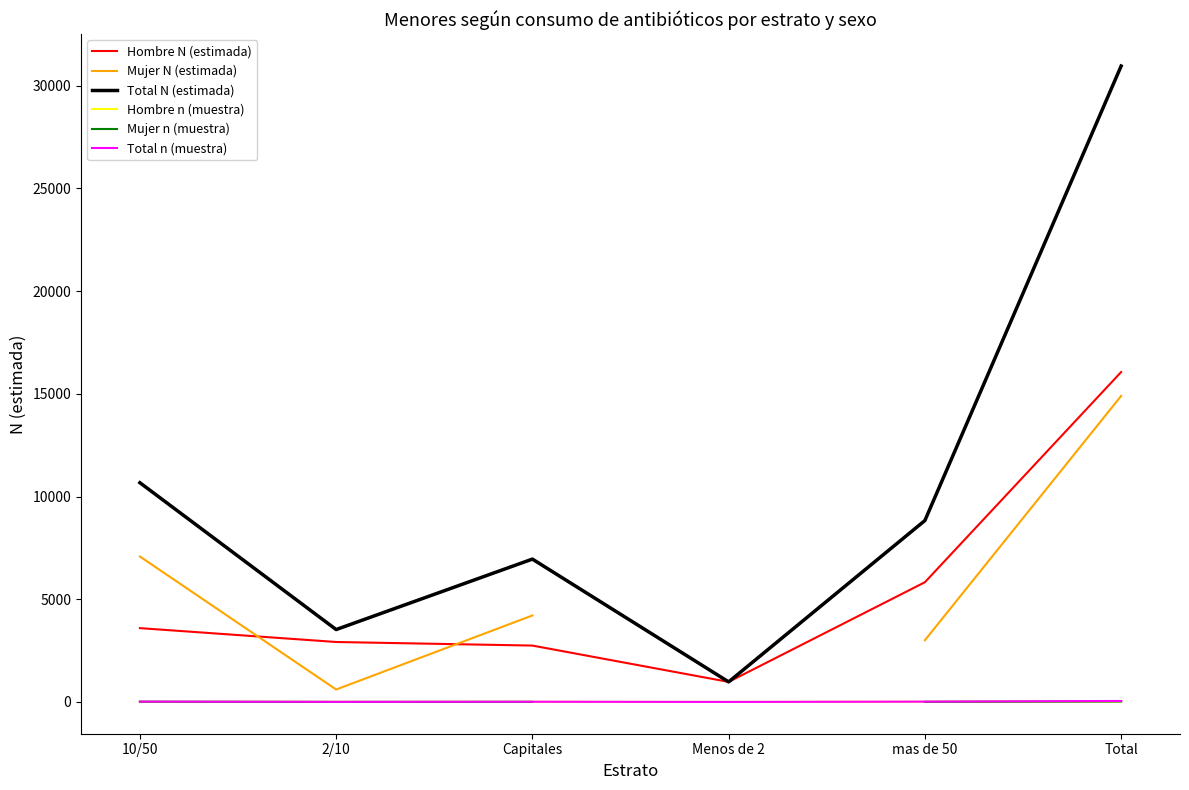

True or false: Total n (muestra) and Hombre N (estimada) intersect in this chart.

False